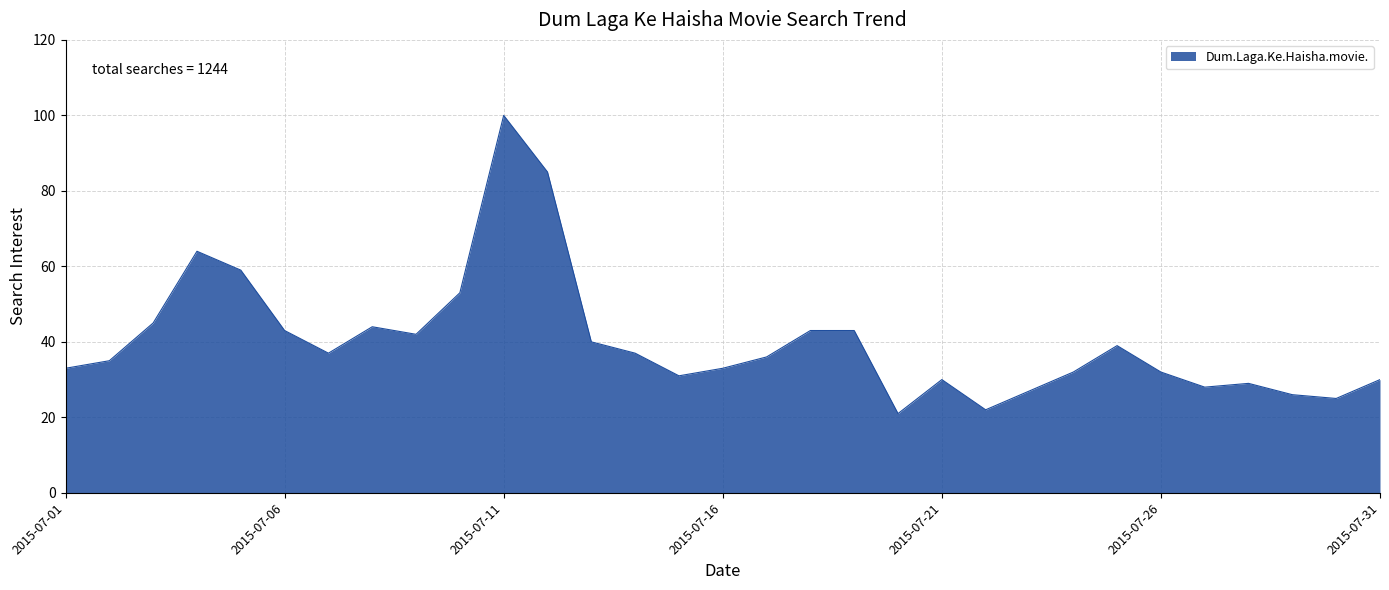

What is the minimum value shown in the chart?

21